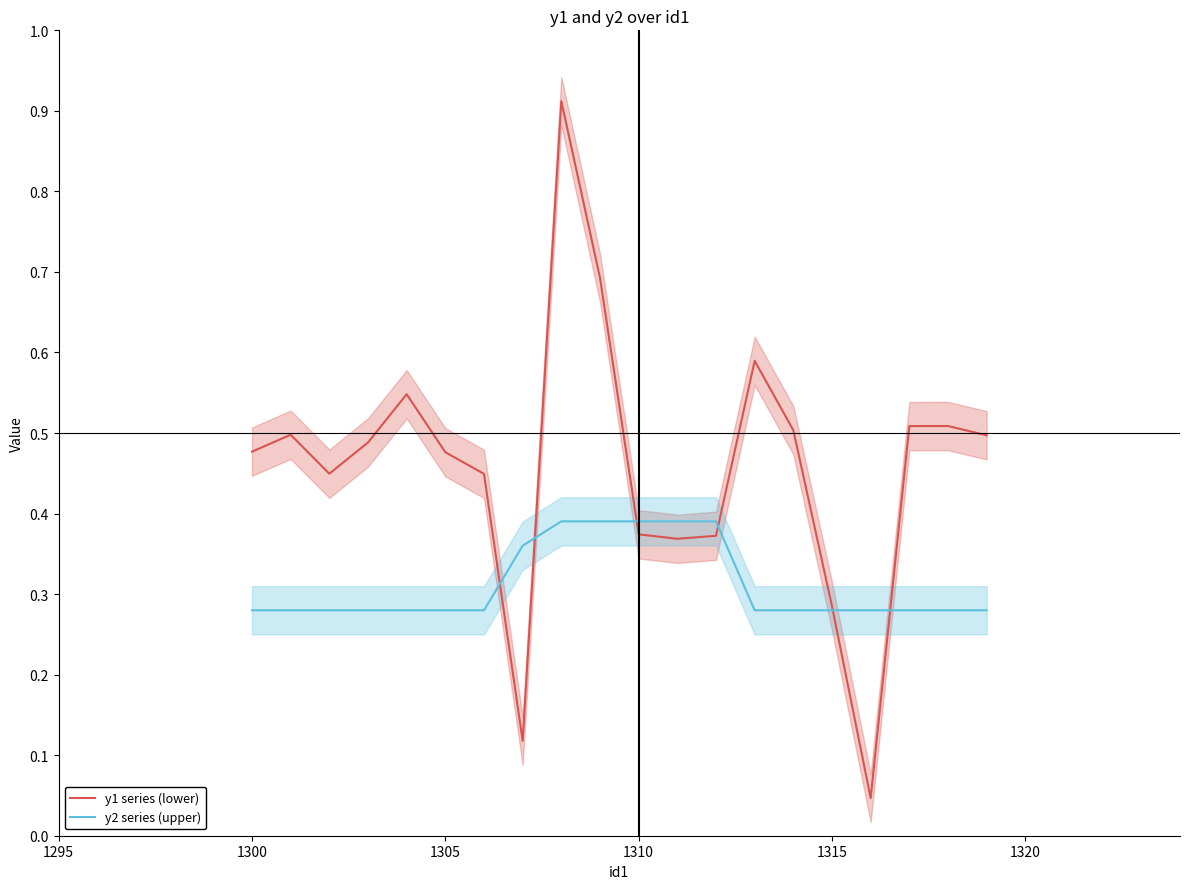

True or false: y2 series (upper) has a value of 0.2 at 1305.

False